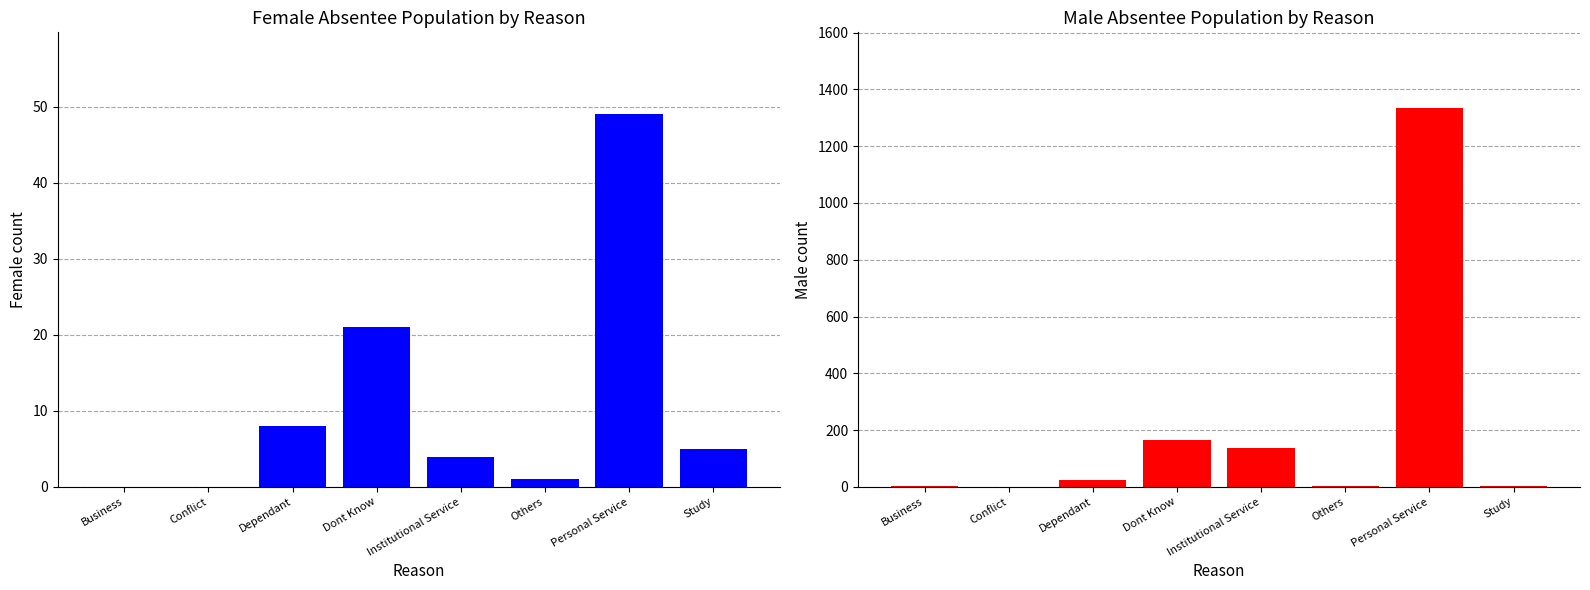

List the series in order of their overall mean, highest first.

Male, Female